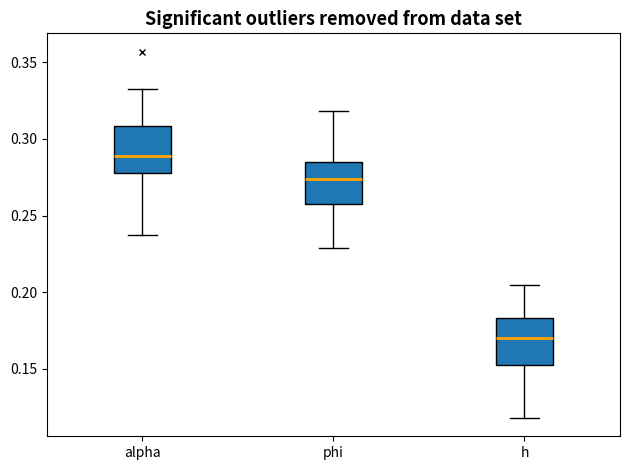

Where is the upper edge of the box for alpha on the y-axis? The values are not printed on the chart, so give them approximately, as read against the axis.

0.310